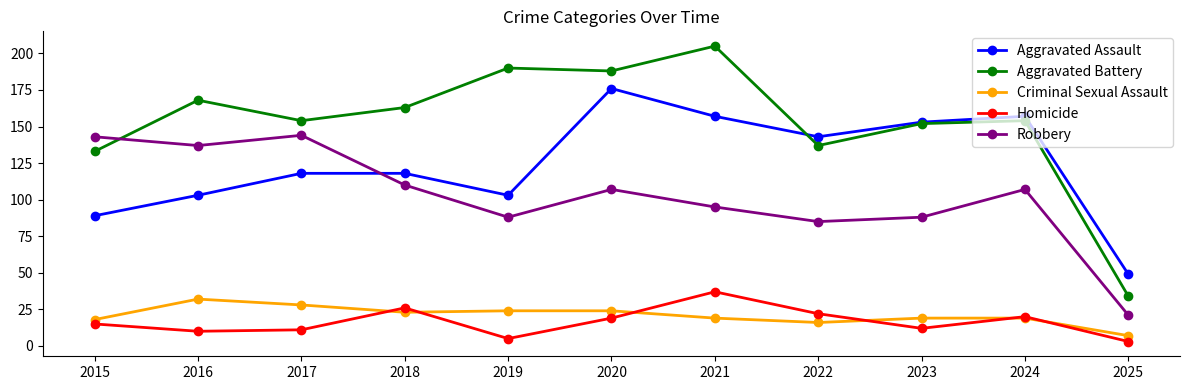

At which category does the chart reach its peak across all series?

2021